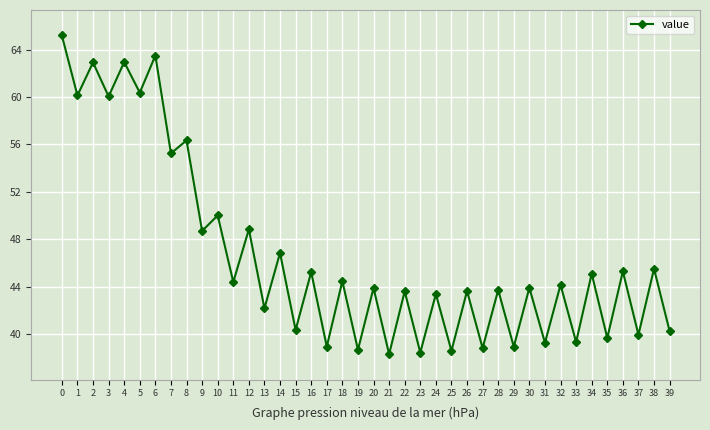

How many interior local valleys (lower than both neighbors) does the data have?

19